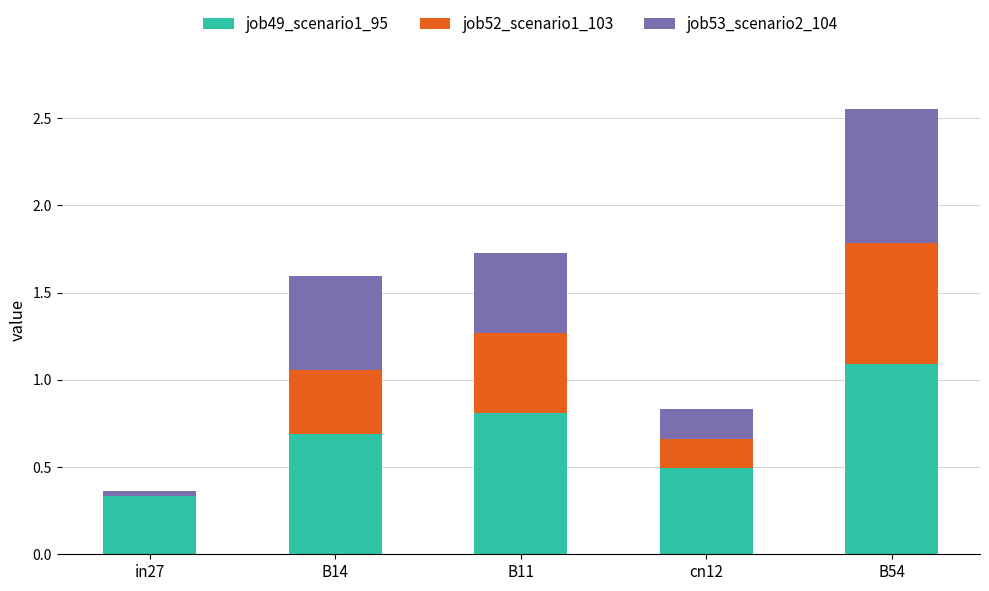

Does the chart contain stacked bars?

Yes